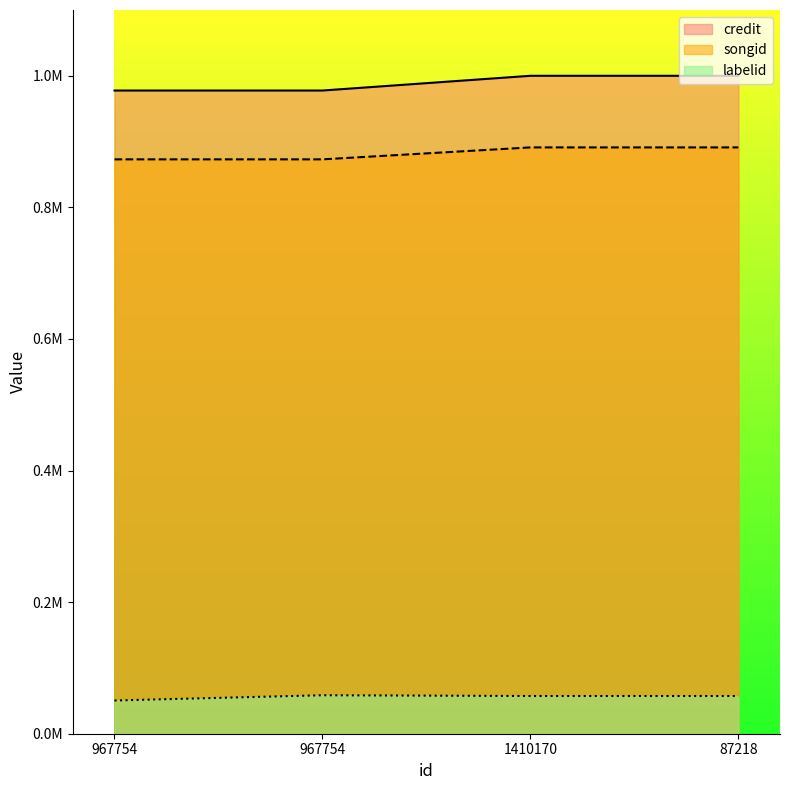

Read the songid value at 1410170.

891150.8